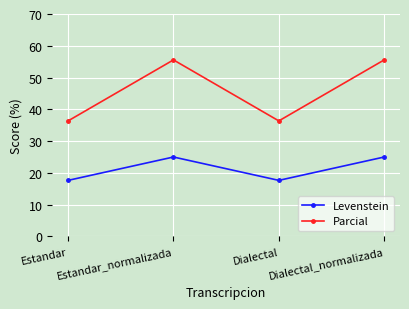

What is the label of the 3rd point from the left?

Dialectal